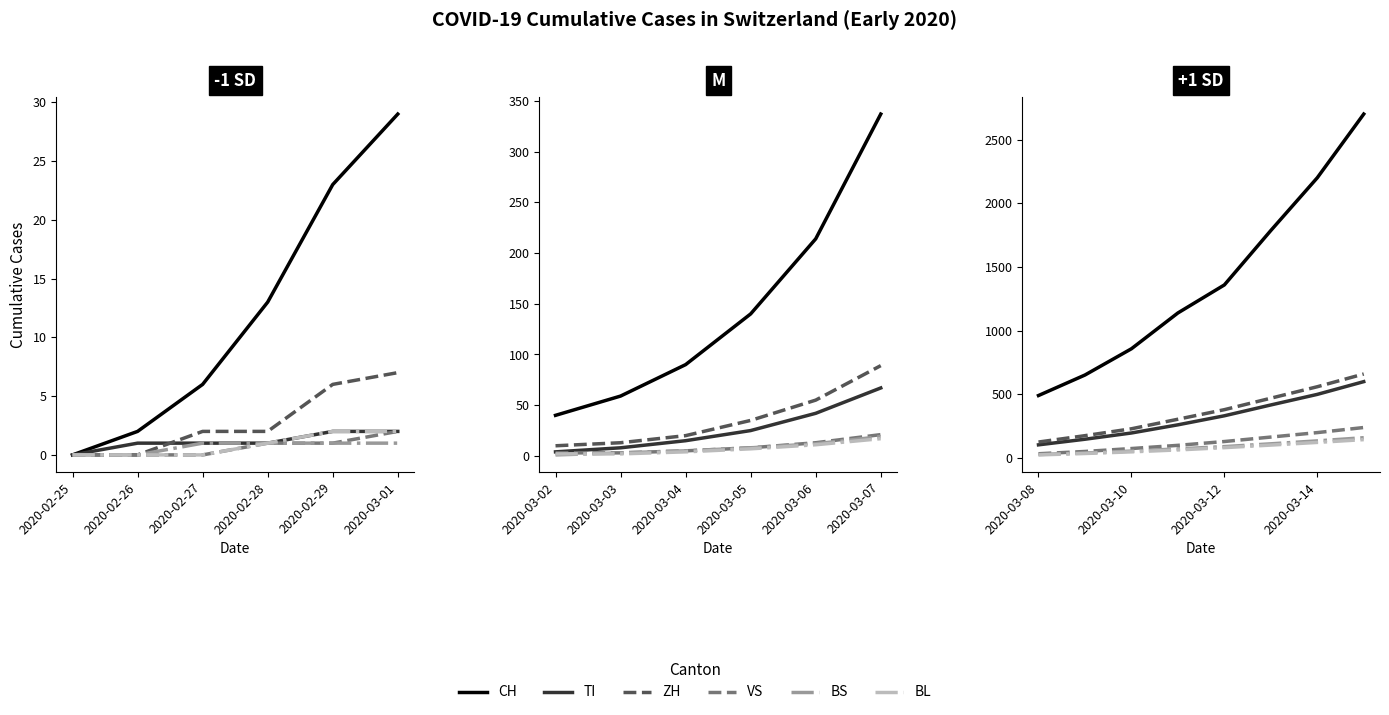

How many values in the BL series are below 82?

4